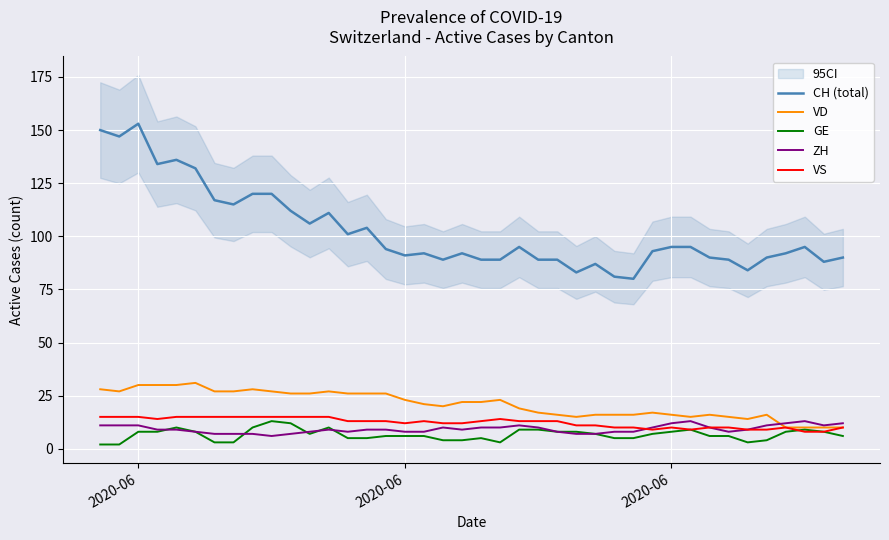

Which label corresponds to the largest value in the chart?

2020-06